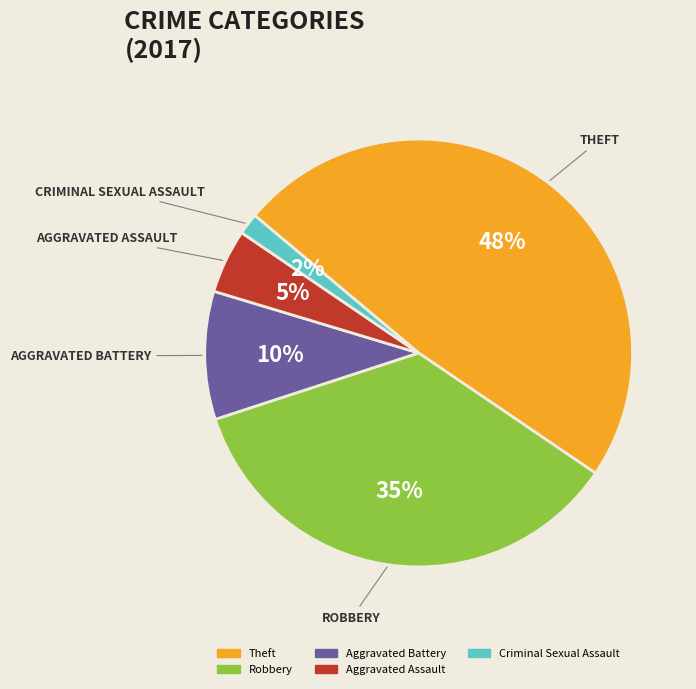

Is there a majority slice in this chart?

No